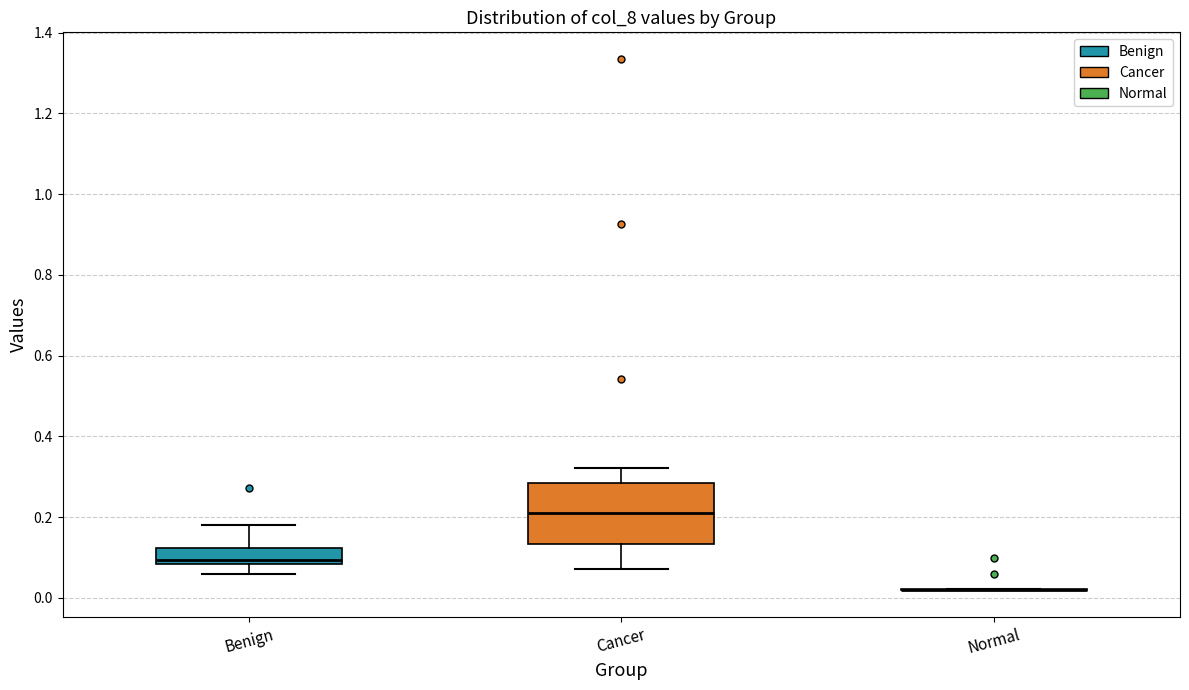

Reading left to right, transcribe this box plot: for each box, give where its median line is, the range the box spans, and where its two whiskers end, as read against the y-axis. The values are not printed on the chart, so give them approximately, as read against the axis.

Benign: median 0.10, box 0.08 to 0.12, whiskers 0.06 to 0.18
Cancer: median 0.20, box 0.14 to 0.28, whiskers 0.08 to 0.32
Normal: box collapsed to a line at 0.02, whiskers 0.02 to 0.02